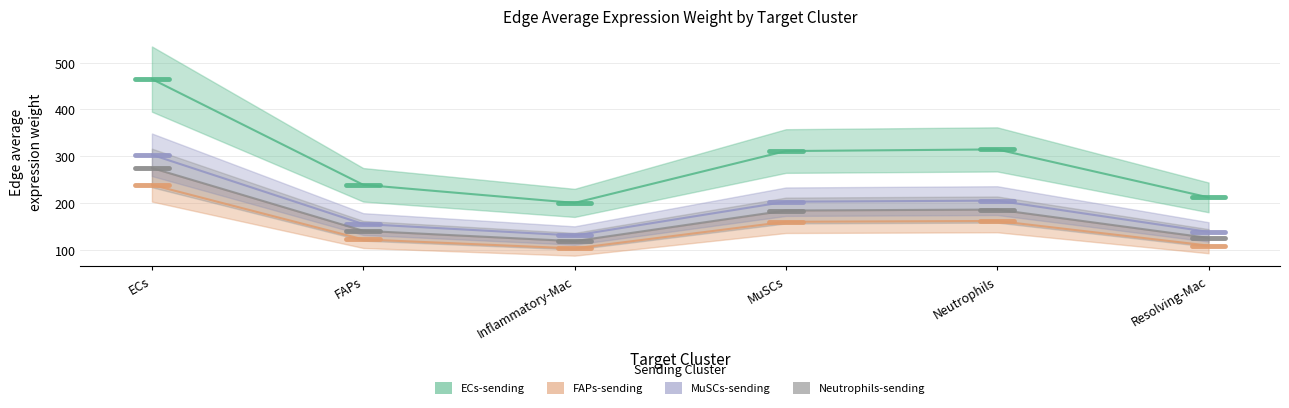

What position from the right is FAPs?

5